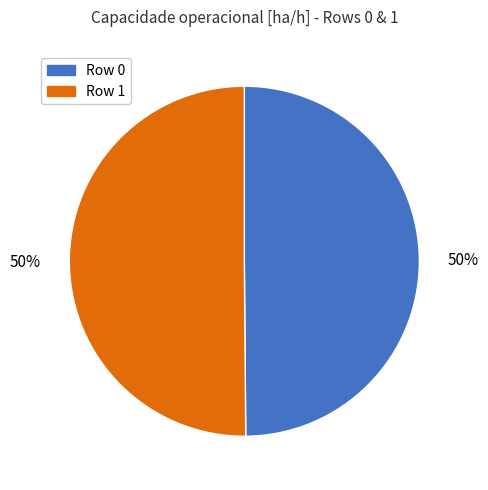

To the nearest percent, what percentage of the pie is Row 0?

50%